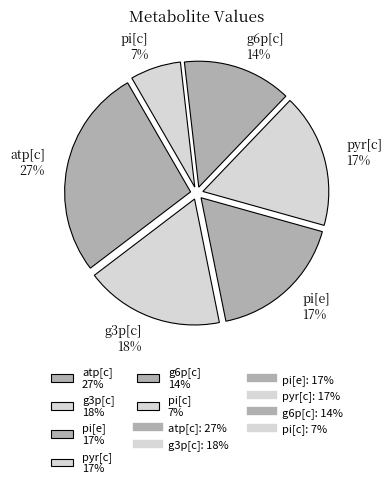

Is the sum of atp[c] 27% and g3p[c] 18% greater than half?

No